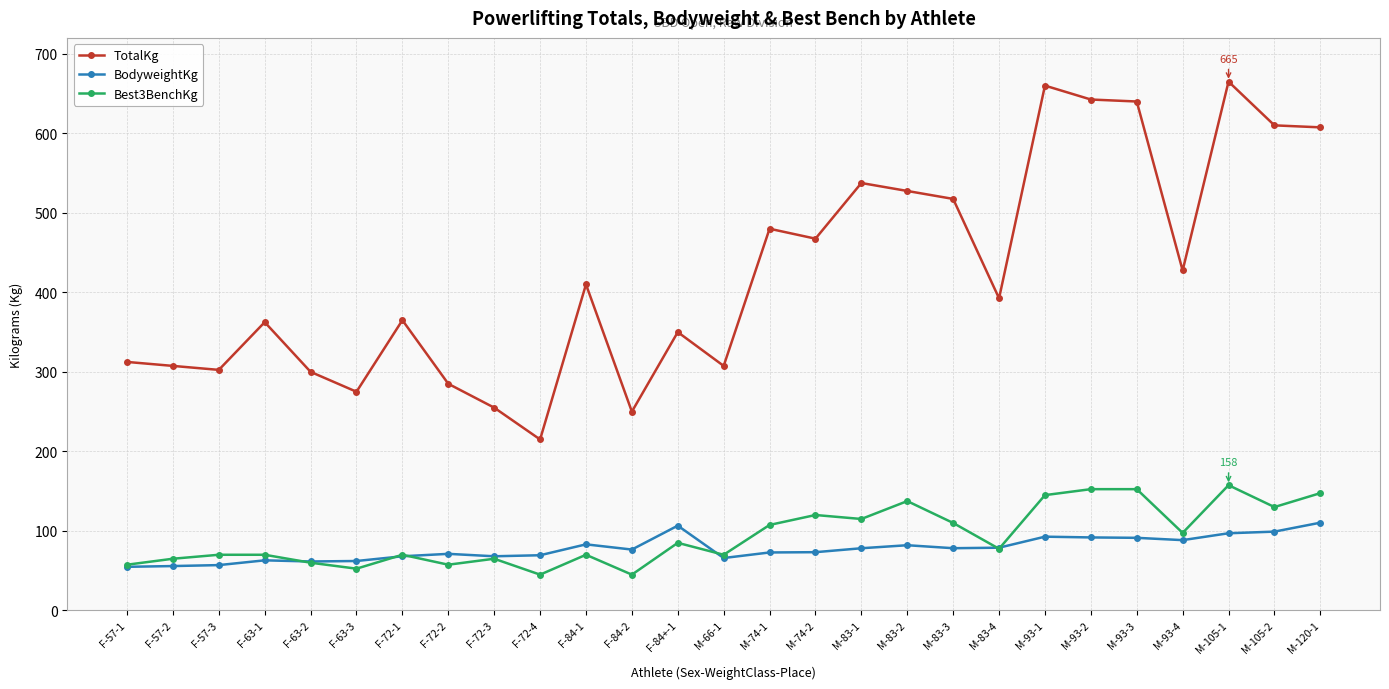

What are all the series names shown in the legend?

TotalKg, BodyweightKg, Best3BenchKg